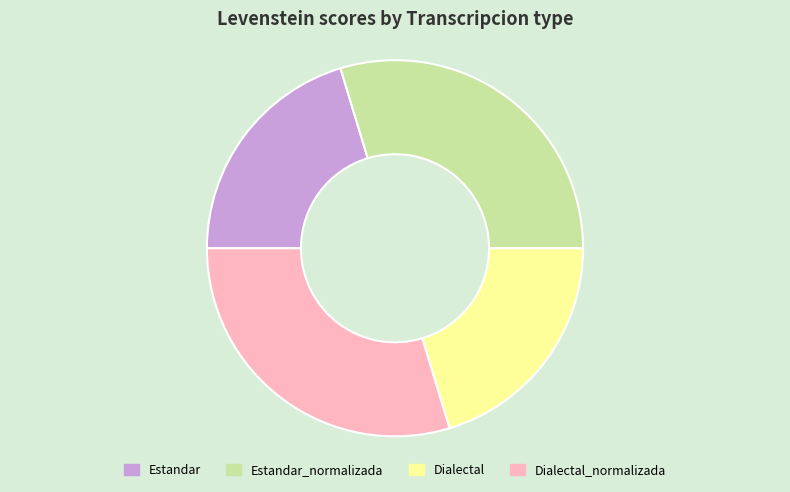

Is it true that Dialectal_normalizada is 19% of the pie?

False